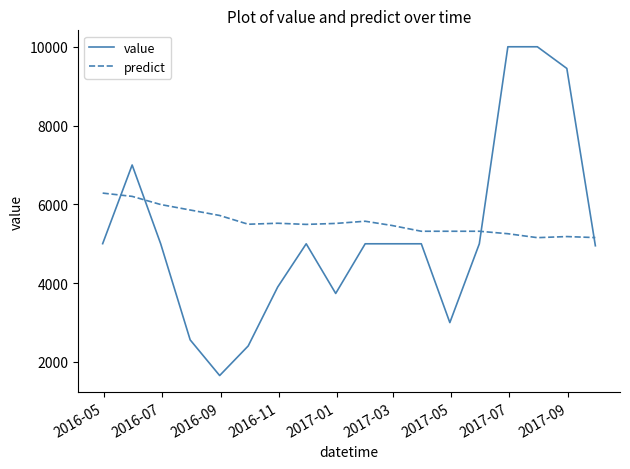

At how many categories does at least one series exceed 9014?

3